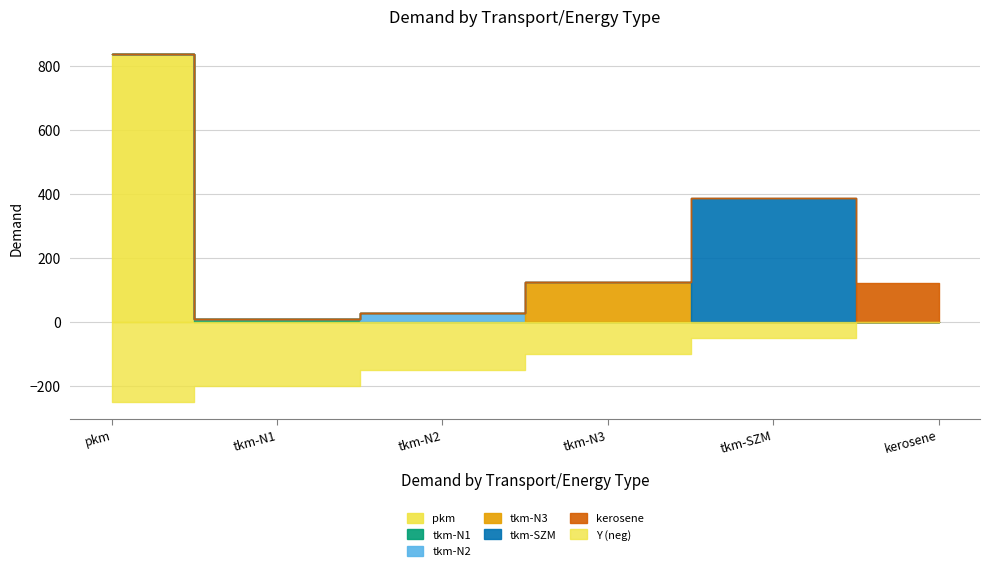

The value of tkm-N2 at tkm-SZM is 18.2. True or false?

False